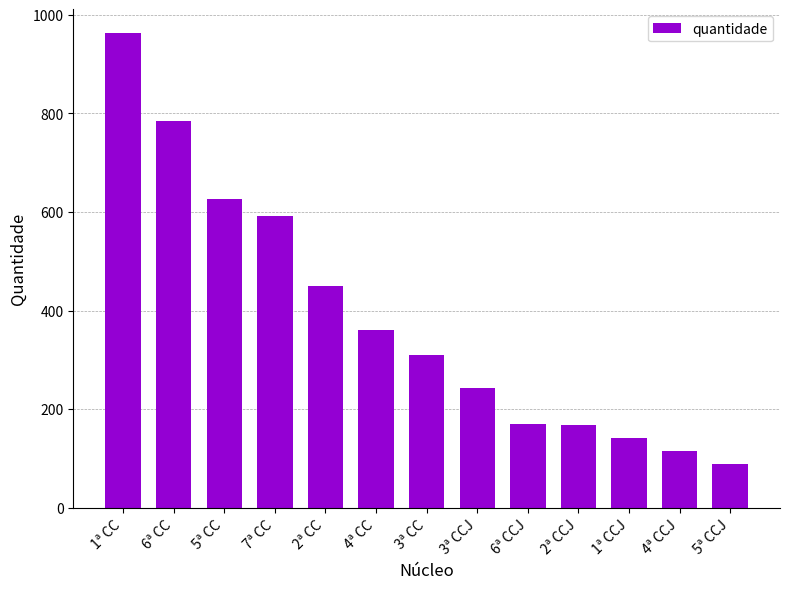

What value does the data have at 7ª CC?

591